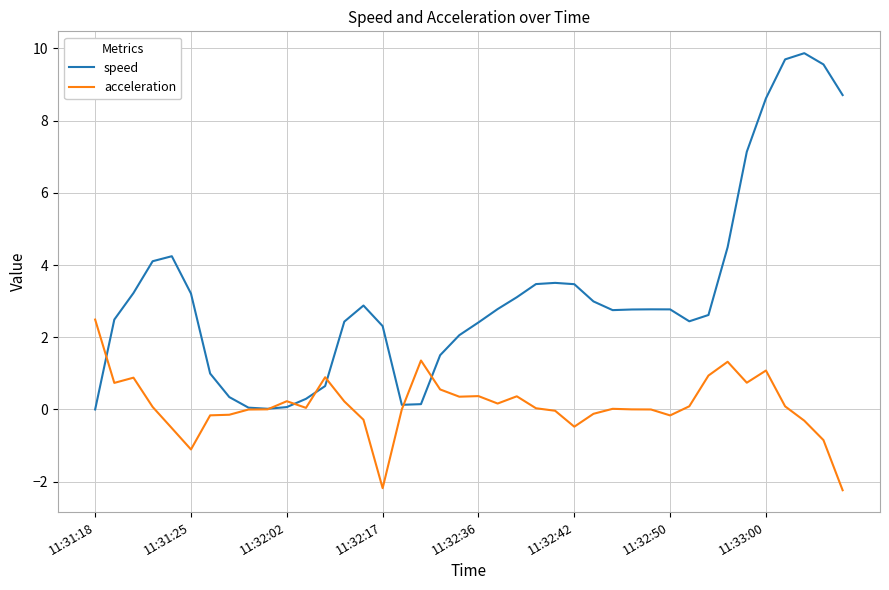

What is the smallest value displayed?

-2.2